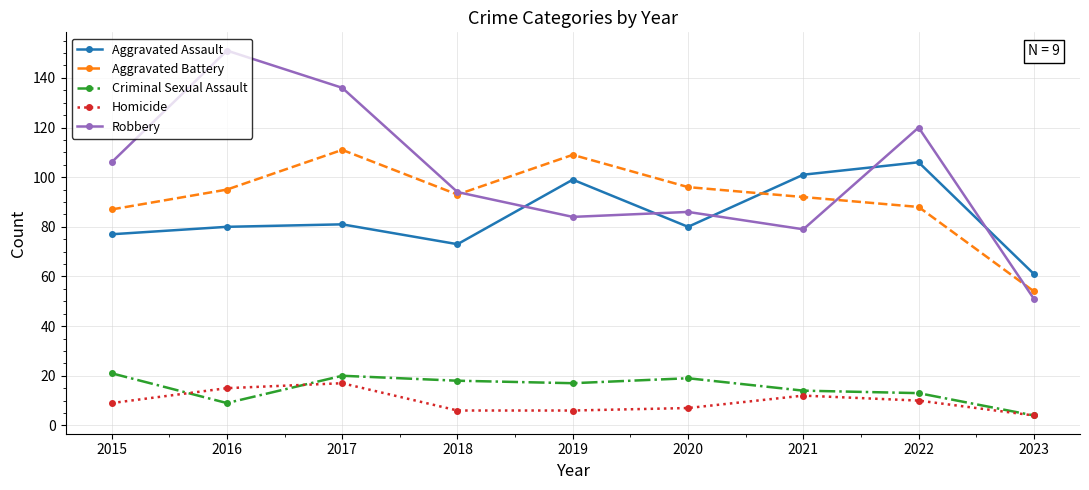

Between 2016 and 2019, which series saw the biggest shift?

Robbery